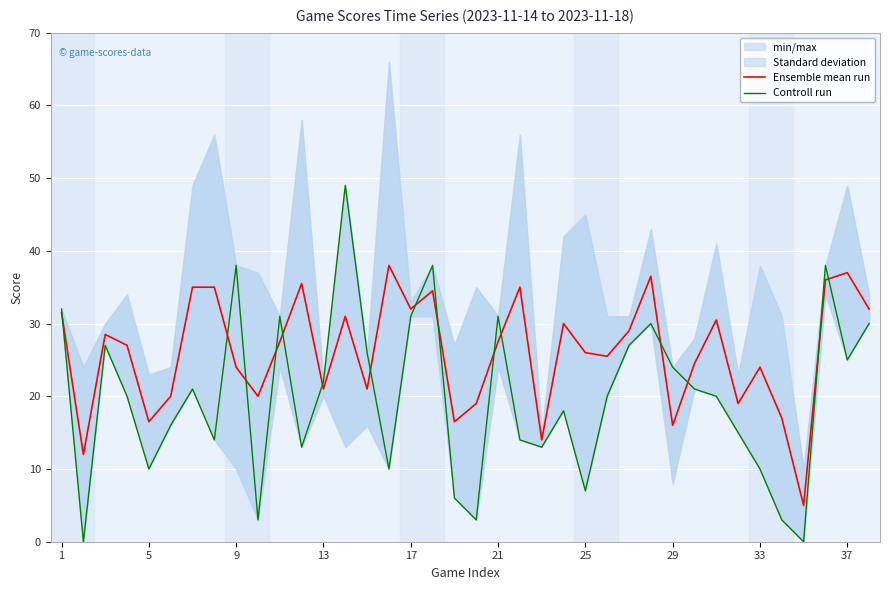

What is the minimum value for Ensemble mean run?

5.0